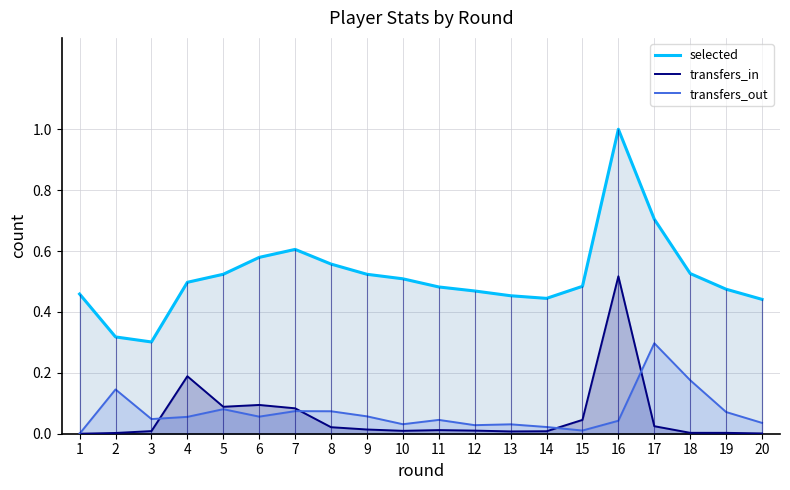

Which series has the largest range (max minus min)?

selected